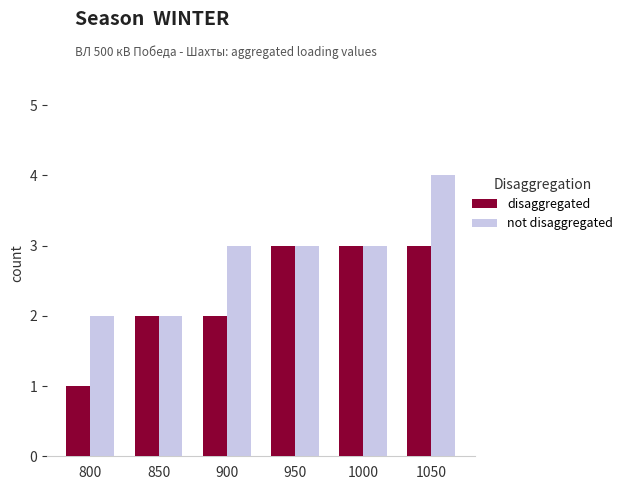

Between 900 and 1000, which series saw the biggest shift?

disaggregated